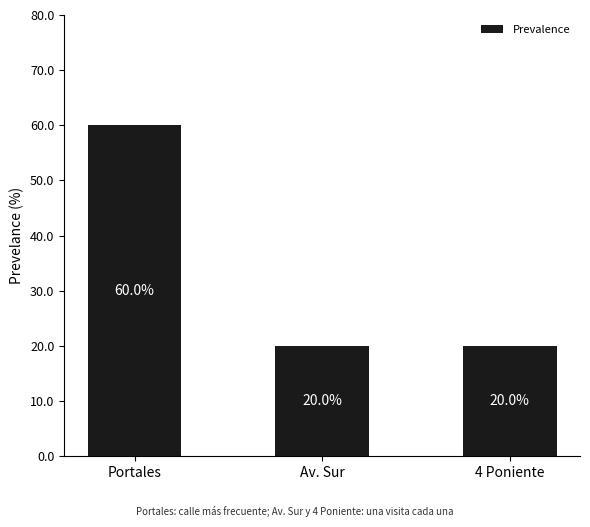

Reading left to right, transcribe all the data shown in this chart.

Portales=60	Av. Sur=20	4 Poniente=20